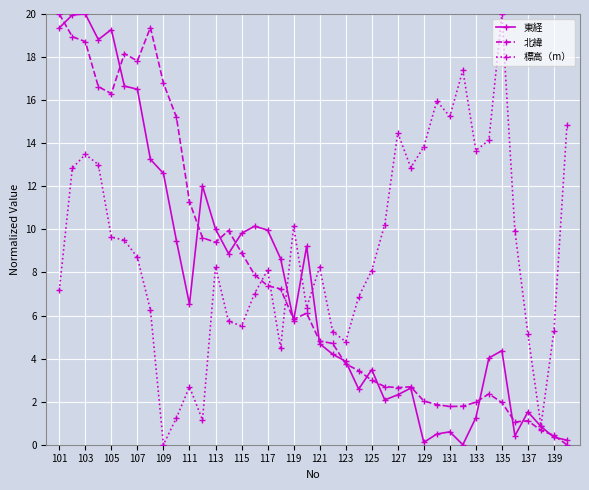

How many lines are shown in the chart?

3